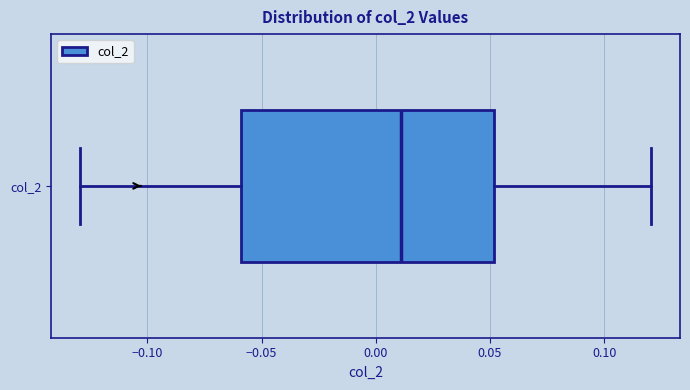

Transcribe this box plot: give where the median line is, the range the box spans, and where the two whiskers end, as read against the x-axis. The values are not printed on the chart, so give them approximately, as read against the axis.

median 0.01, box -0.06 to 0.05, whiskers -0.13 to 0.12